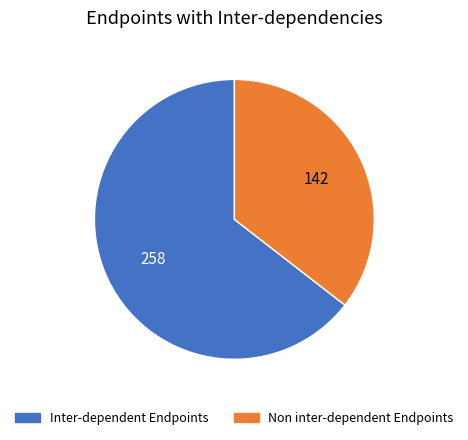

Is there a majority slice in this chart?

Yes